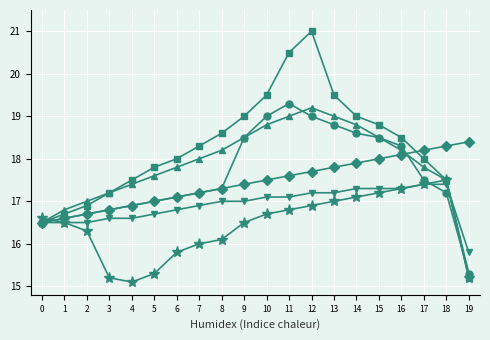

What is the total value across all series at 8?

104.5